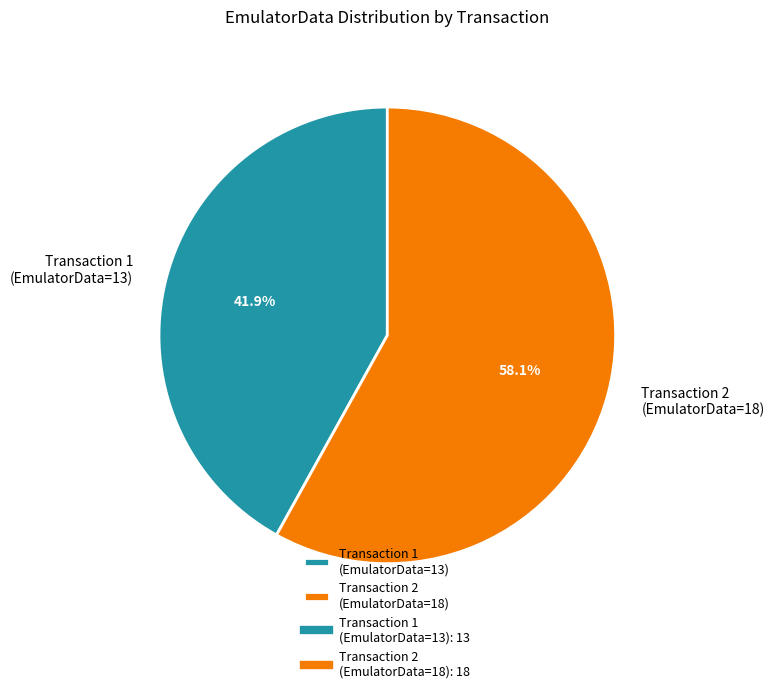

Which slice is the smallest?

Transaction 1 (EmulatorData=13)